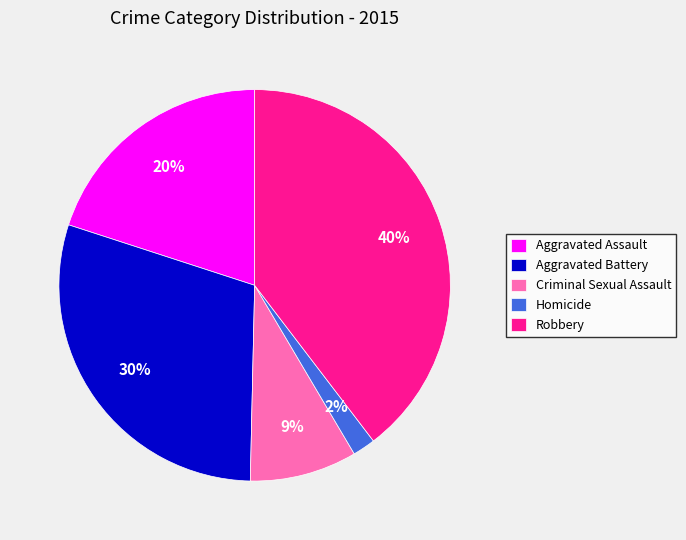

How many slices are in this pie chart?

5